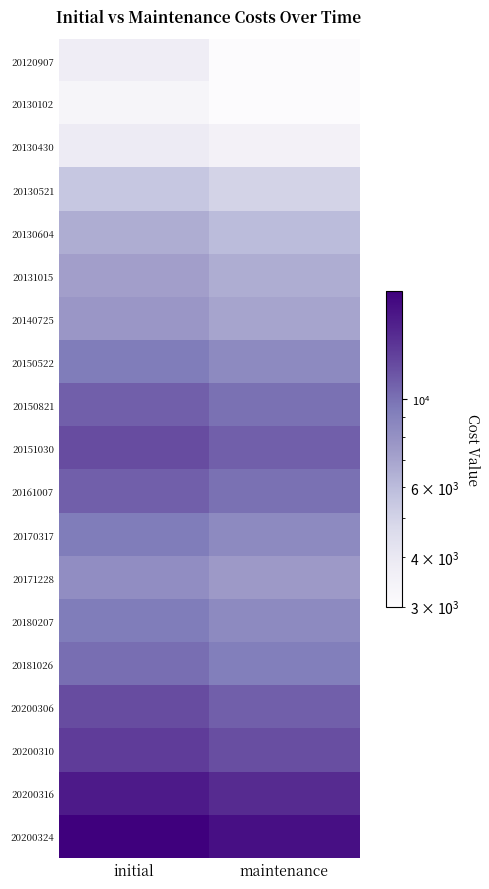

What is the total value across all series at maintenance?

161850